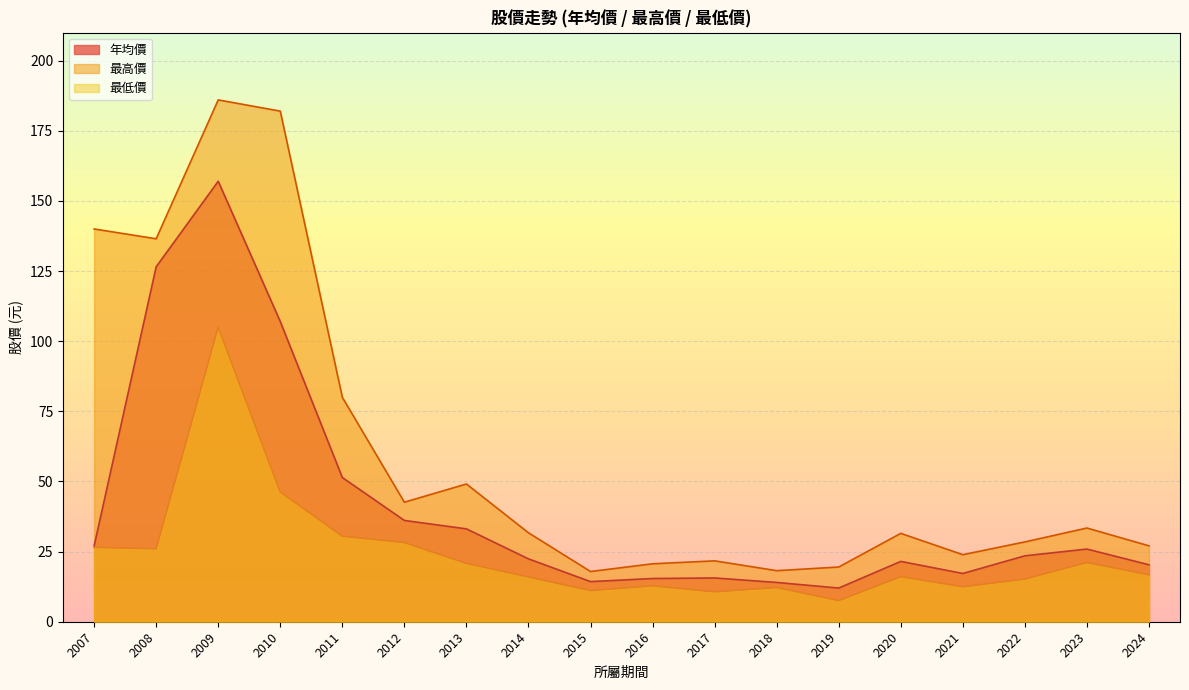

What is the sum of the 最低價 values at 2009 and 2024?

121.7